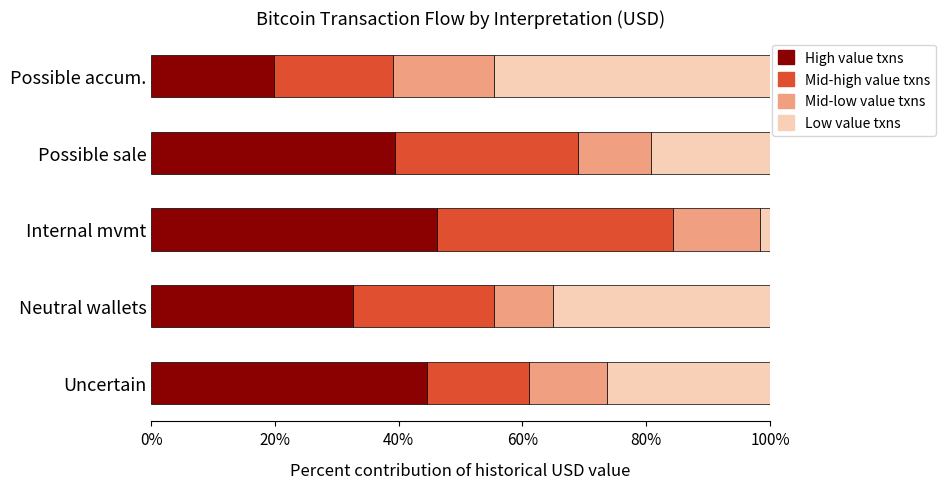

What is the total value across all series at Possible accum.?

100.0